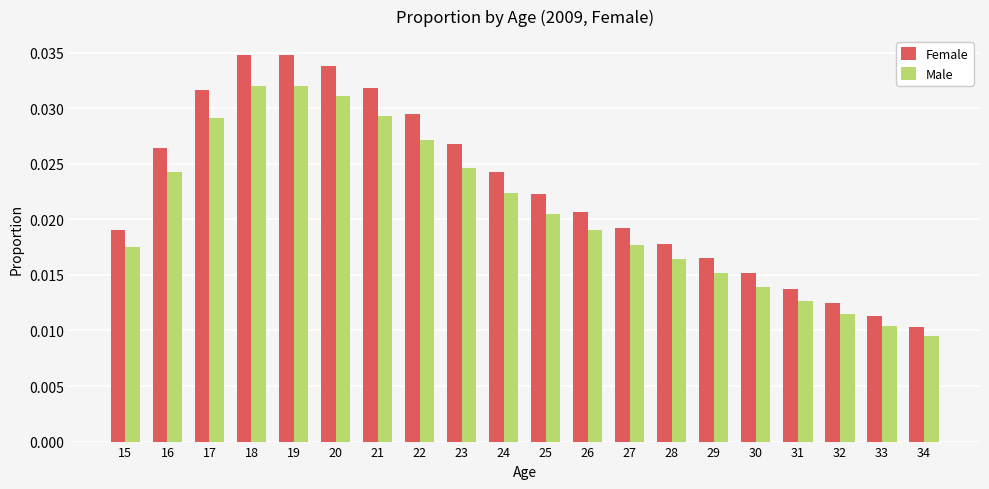

The Male series shows 0.1 at 17. True or false?

False